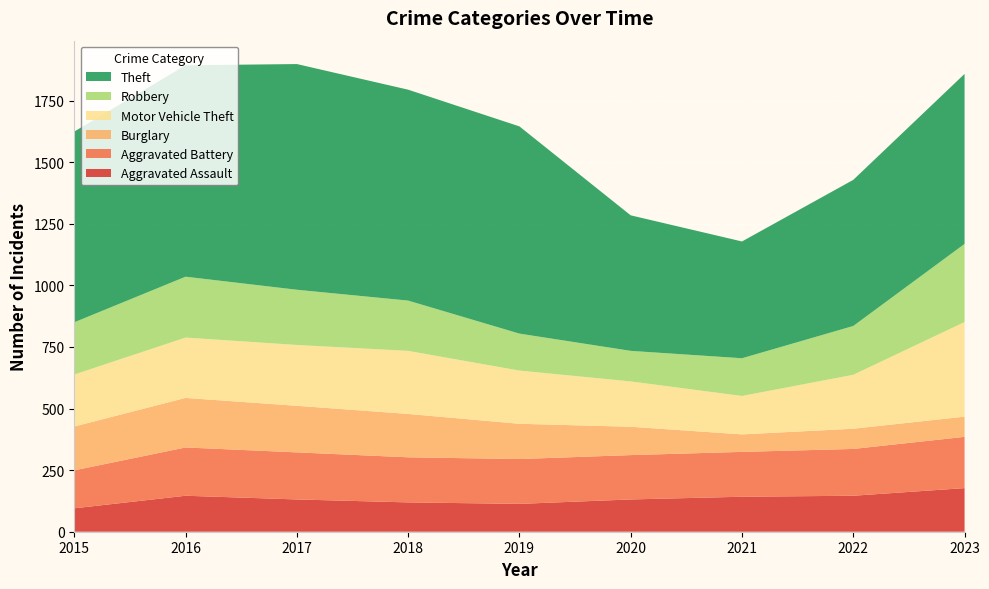

Reading left to right, transcribe all the data shown in this chart.

Aggravated Assault: 95	146	131	119	113	131	142	146	177
Aggravated Battery: 154	196	191	183	182	180	182	190	208
Burglary: 178	201	189	176	143	115	71	82	82
Motor Vehicle Theft: 211	245	247	256	216	184	156	219	384
Robbery: 212	247	224	204	150	124	153	198	317
Theft: 774	858	916	856	841	550	474	593	690